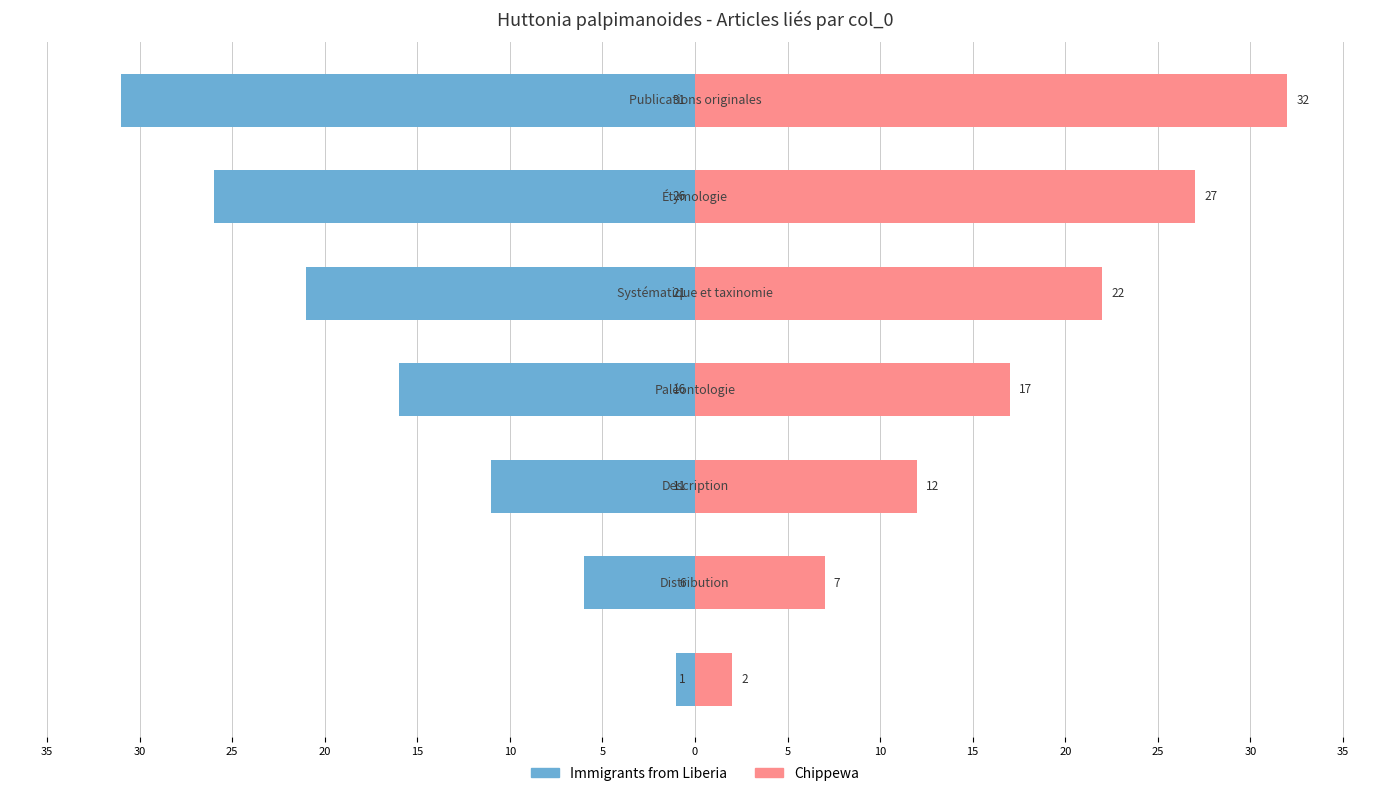

What is the lowest value of the Immigrants from Liberia series?

-31